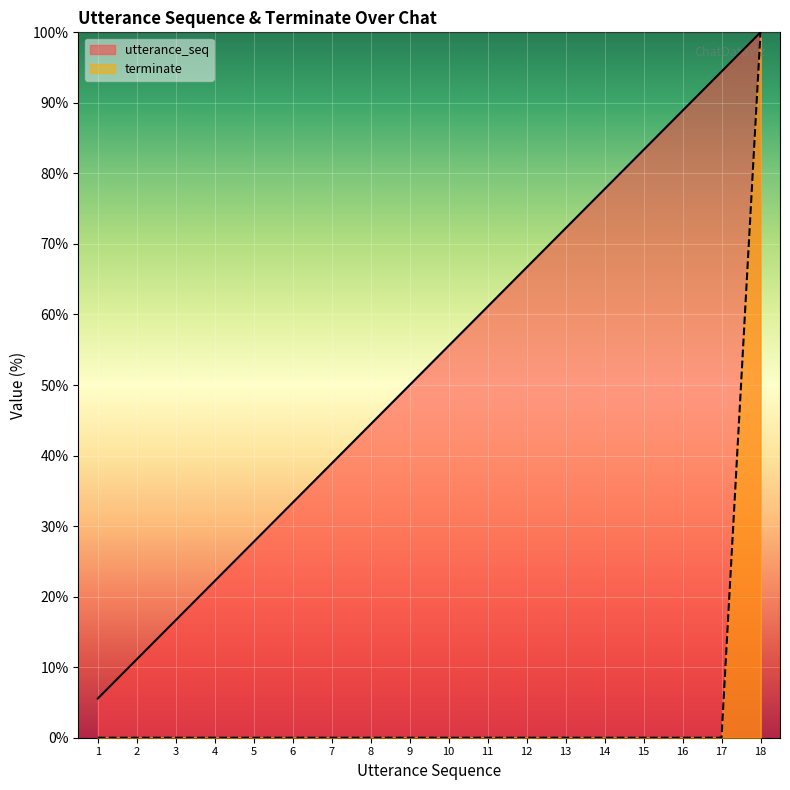

Reading right to left, transcribe all the data shown in this chart.

utterance_seq: 100.0	94.4	88.9	83.3	77.8	72.2	66.7	61.1	55.6	50.0	44.4	38.9	33.3	27.8	22.2	16.7	11.1	5.6
terminate: 100.0	0.0	0.0	0.0	0.0	0.0	0.0	0.0	0.0	0.0	0.0	0.0	0.0	0.0	0.0	0.0	0.0	0.0